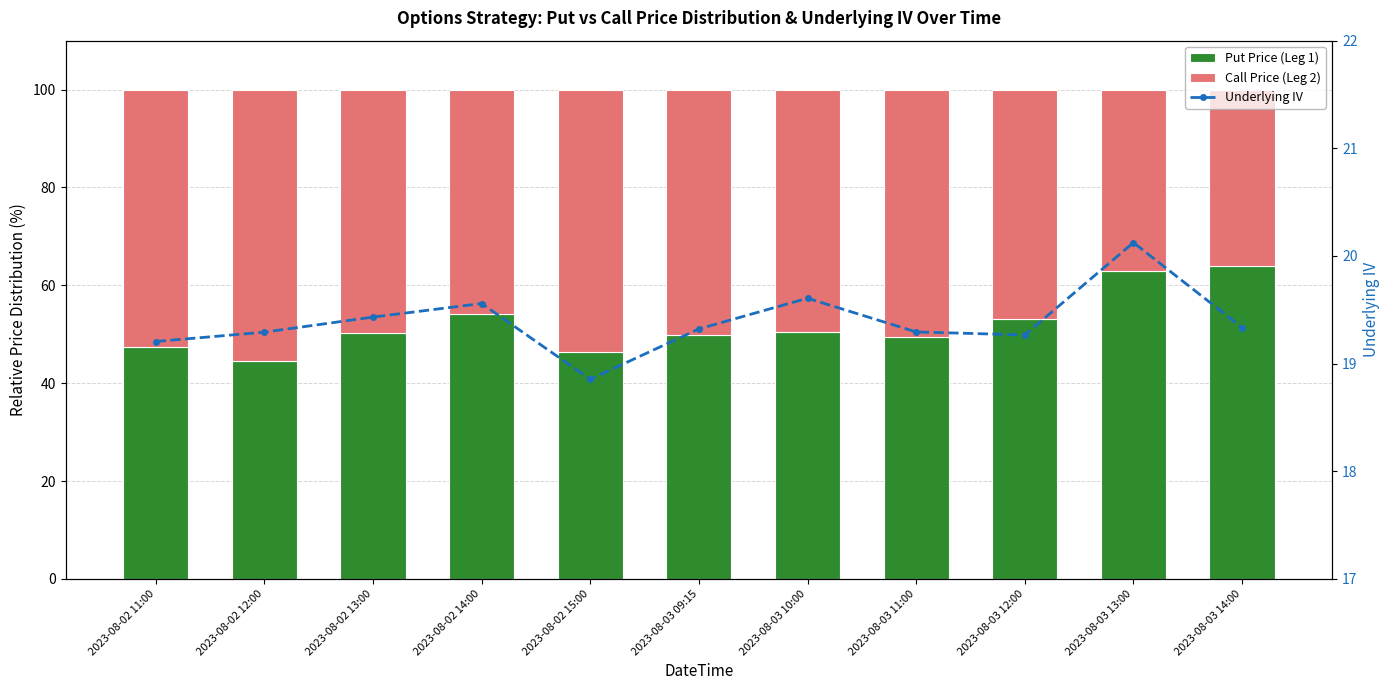

Rank the series by their maximum value, from lowest to highest.

Underlying IV, Call Price (Leg 2), Put Price (Leg 1)